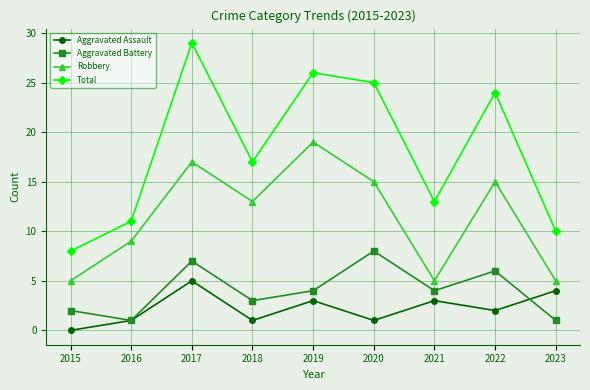

What is the value of the Total point at the 9th from the left?

10